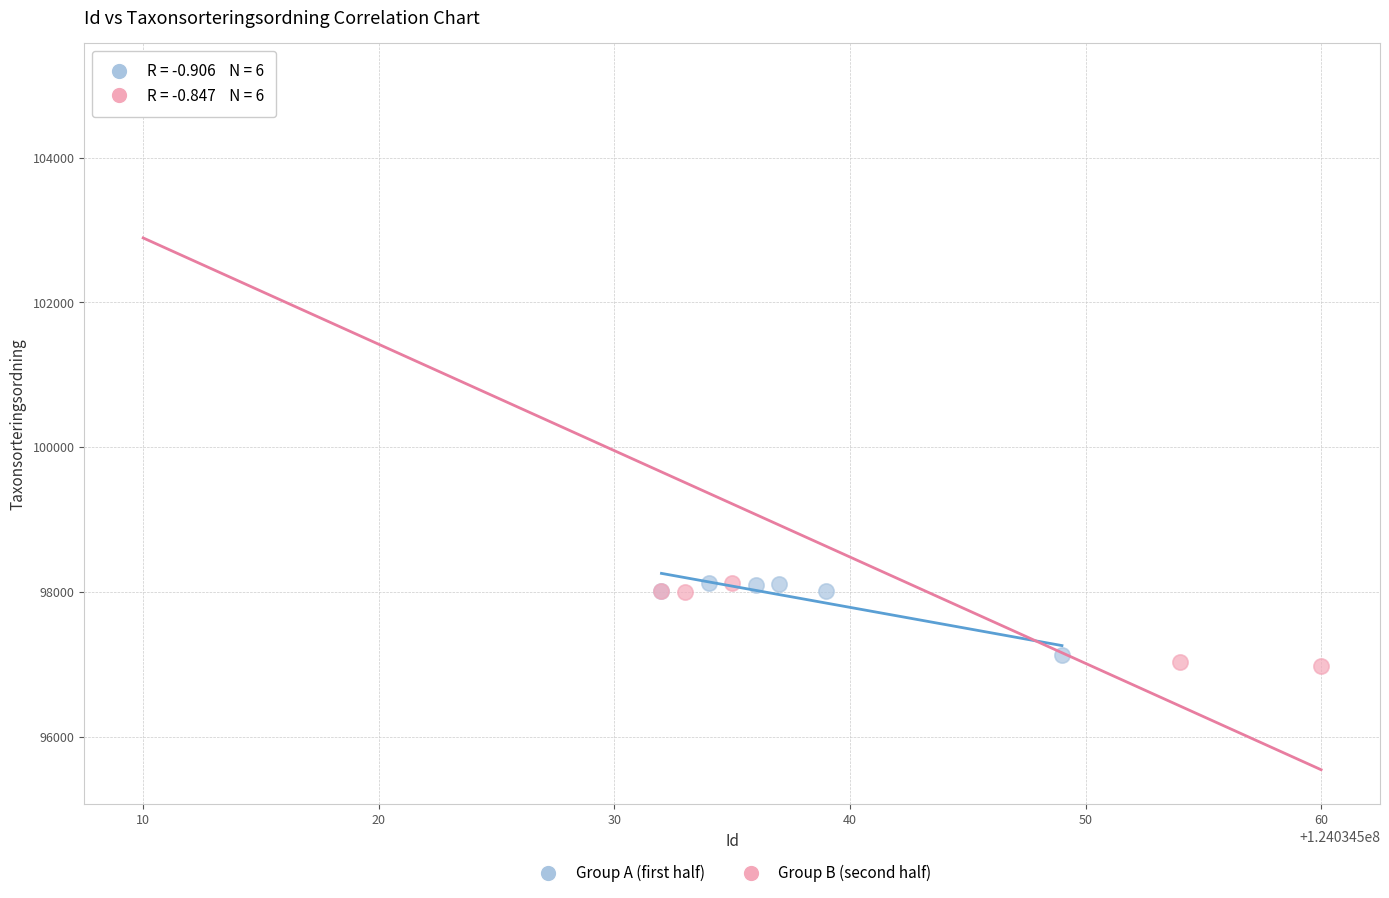

Which series reaches the minimum Y coordinate?

Group B (second half)